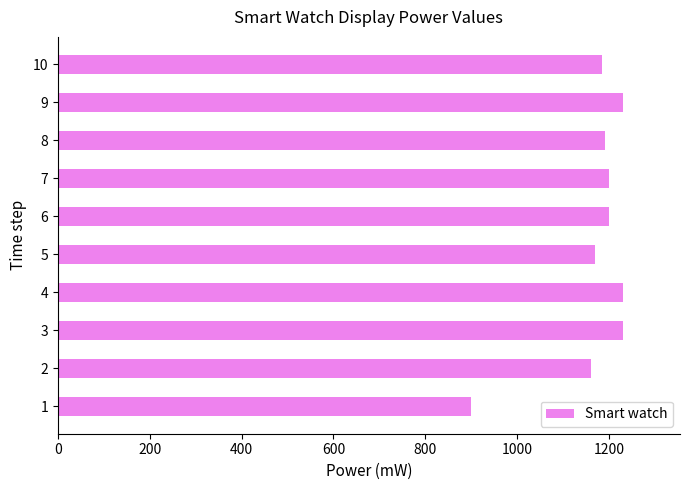

What is the smallest value displayed?

900